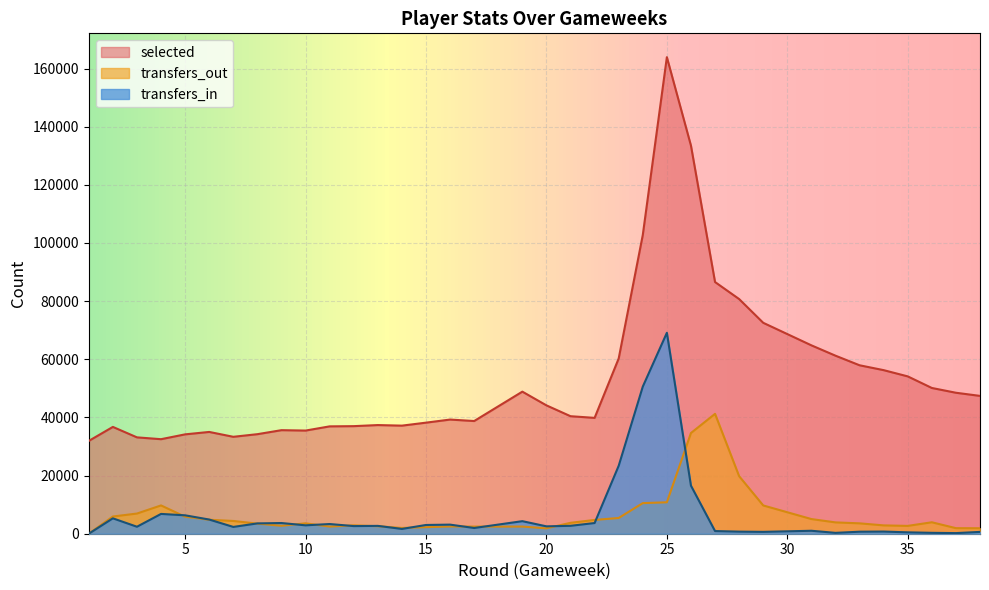

What is the sum of all transfers_out values?

259041